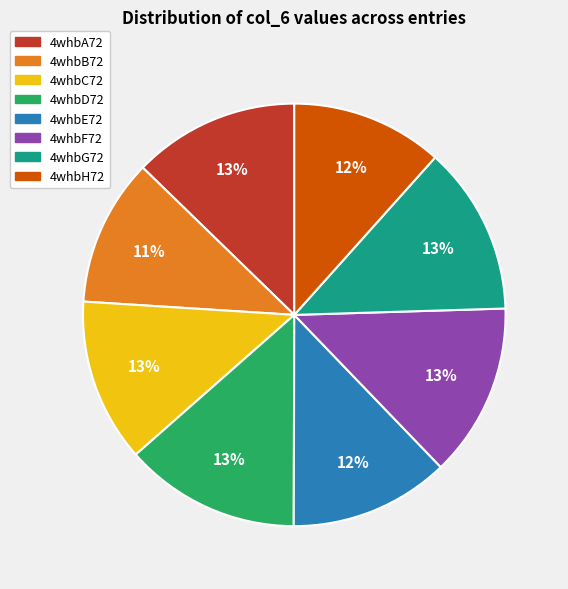

The 4whbD72 slice represents 13% of the pie. True or false?

True